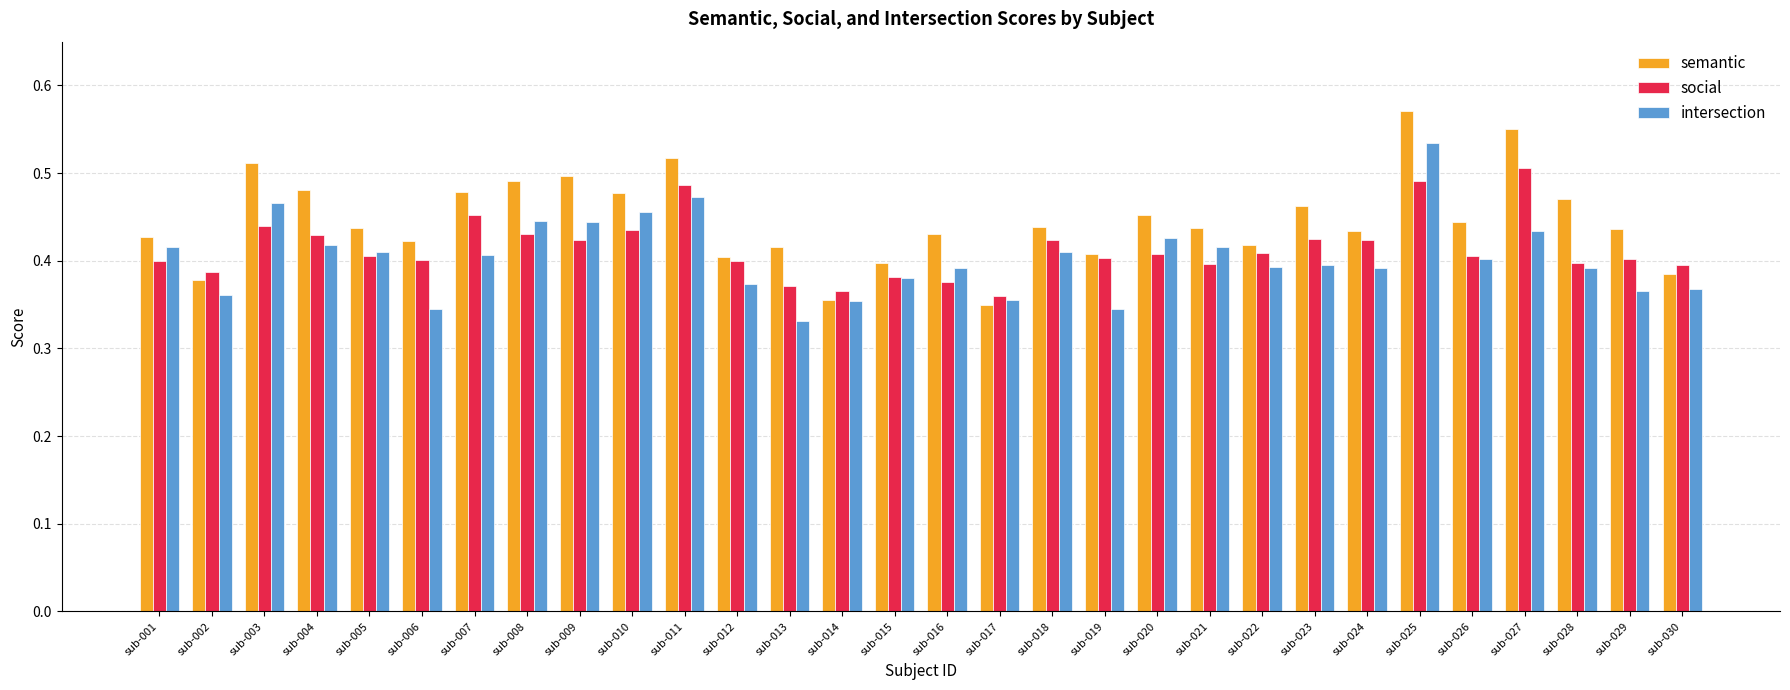

Which series has the largest range (max minus min)?

semantic